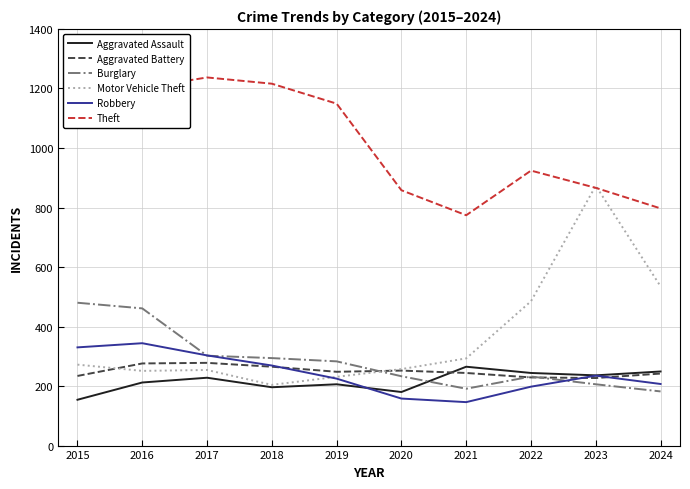

At which label does Motor Vehicle Theft reach its peak?

2023